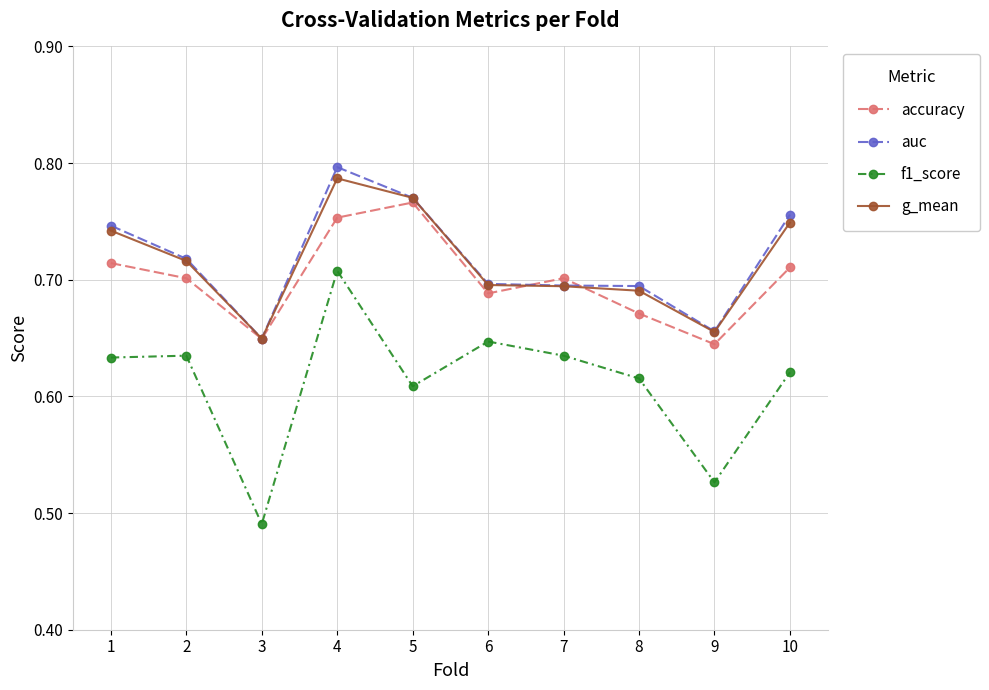

What is the sum of the f1_score values at 1 and 3?

1.1